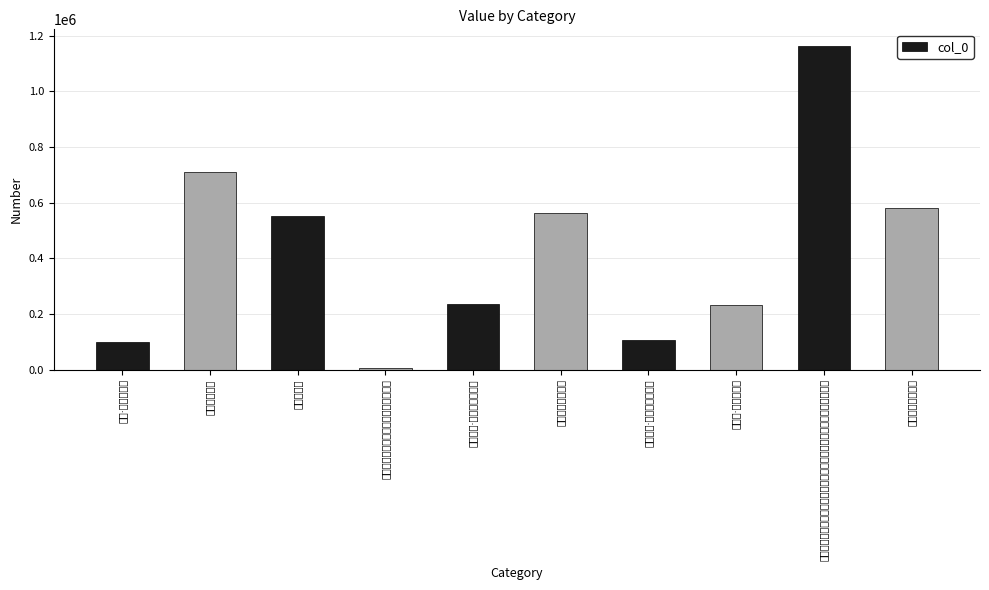

What is the approximate value at 题紫微山严上人壁?

562285